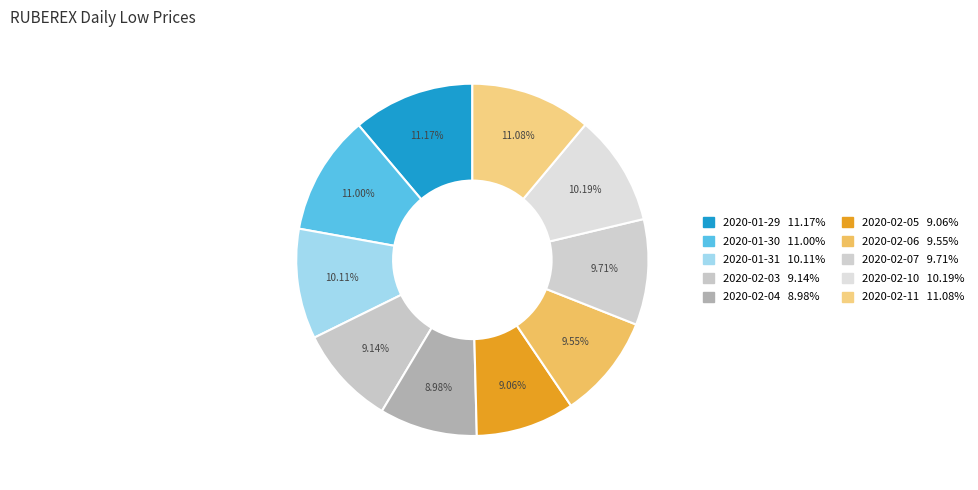

Rank the categories by value from lowest to highest.

2020-02-04, 2020-02-05, 2020-02-03, 2020-02-06, 2020-02-07, 2020-01-31, 2020-02-10, 2020-01-30, 2020-02-11, 2020-01-29